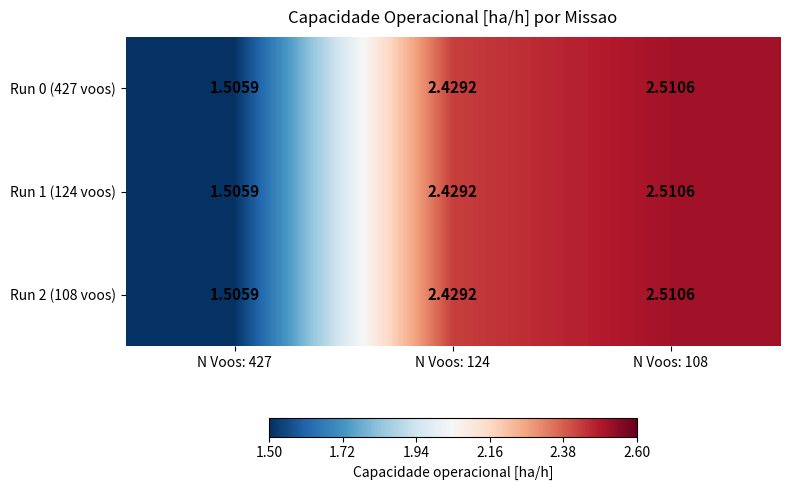

Is the value of Run 0 (427 voos) at N Voos: 124 greater than the value of Run 1 (124 voos) at N Voos: 427?

Yes